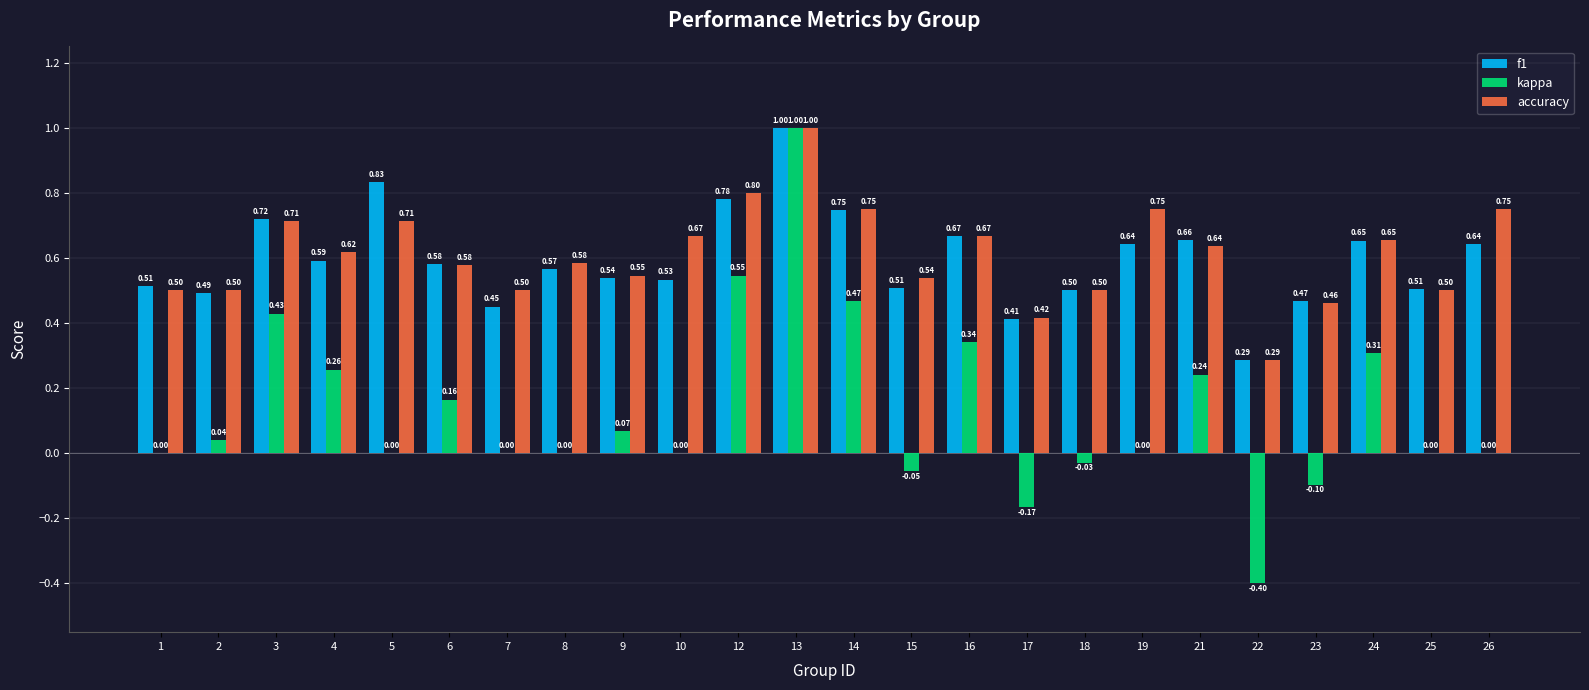

Between 3 and 19, which series saw the biggest shift?

kappa